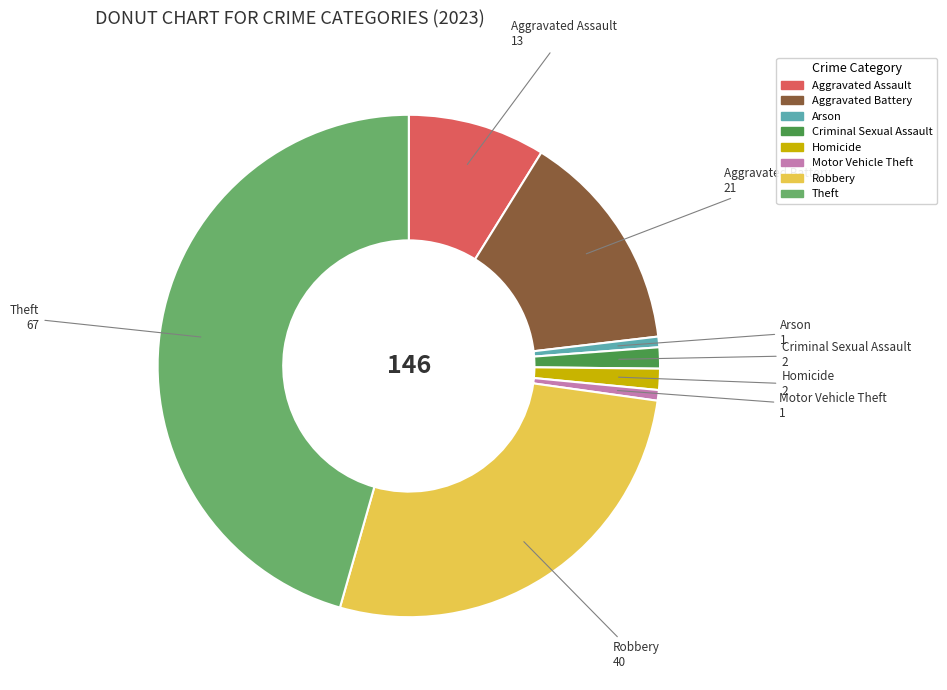

True or false: Aggravated Assault accounts for 1% of the total.

False